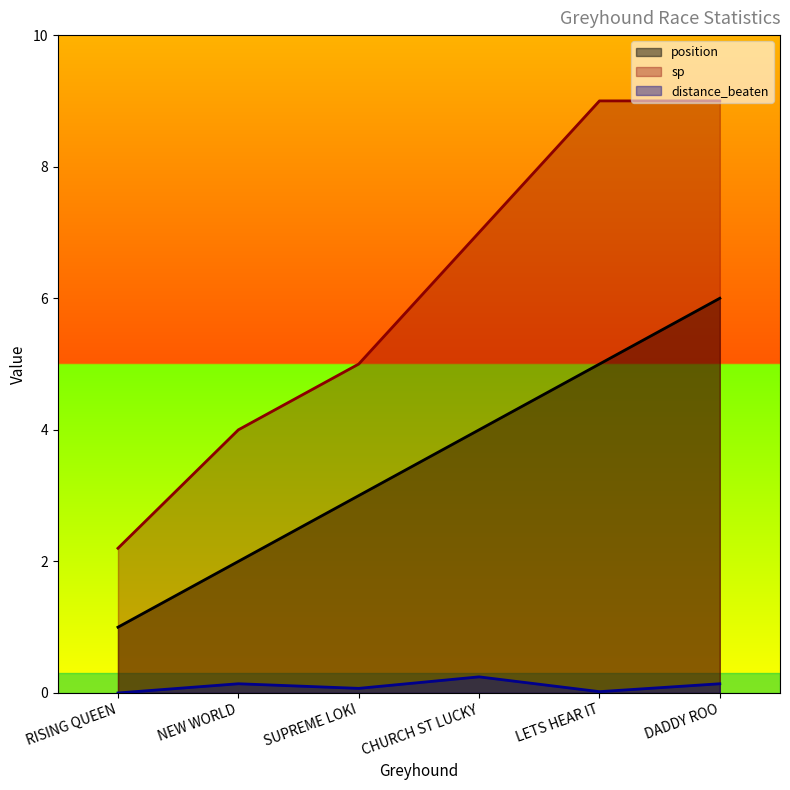

True or false: distance_beaten and position intersect in this chart.

False